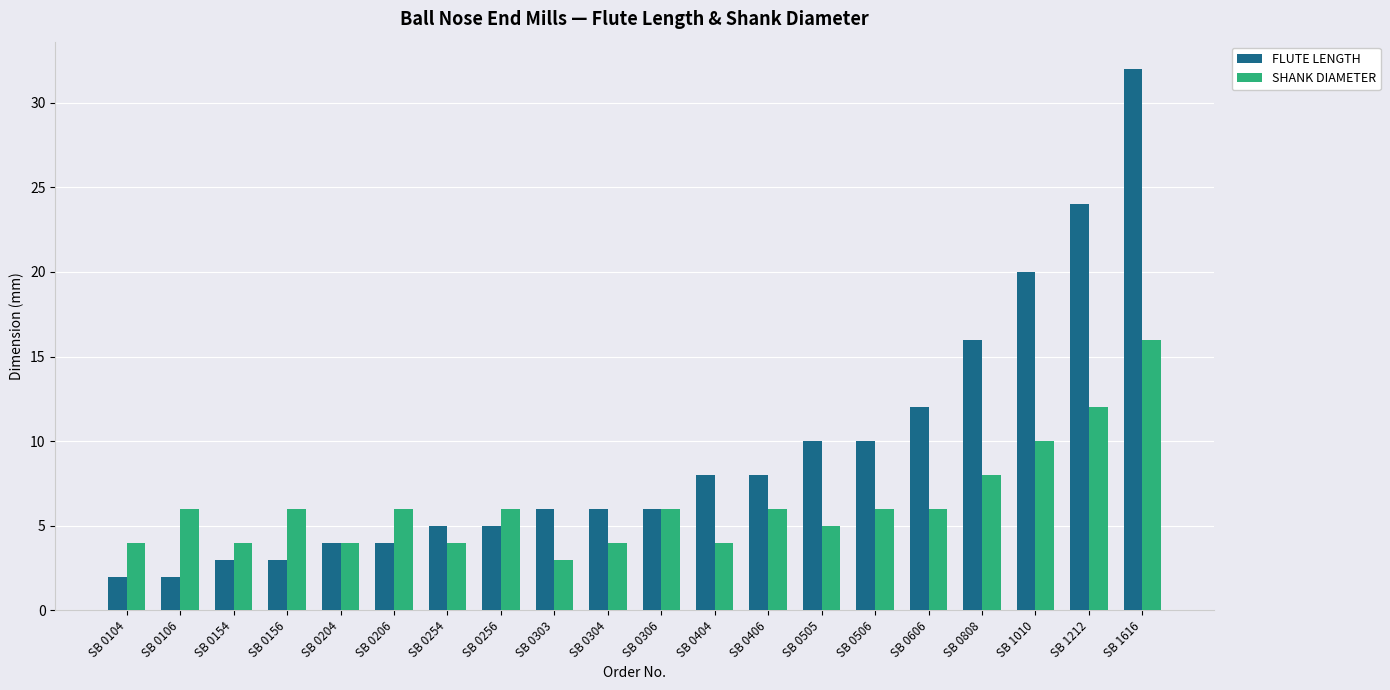

What are all the series names shown in the legend?

FLUTE LENGTH, SHANK DIAMETER